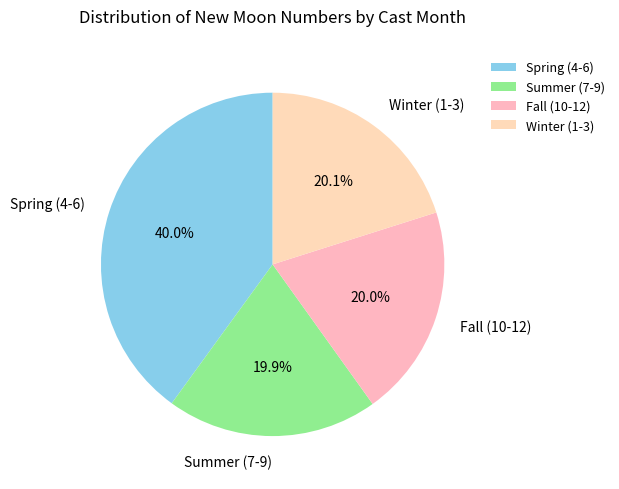

To the nearest percent, what is the average slice percentage?

25%